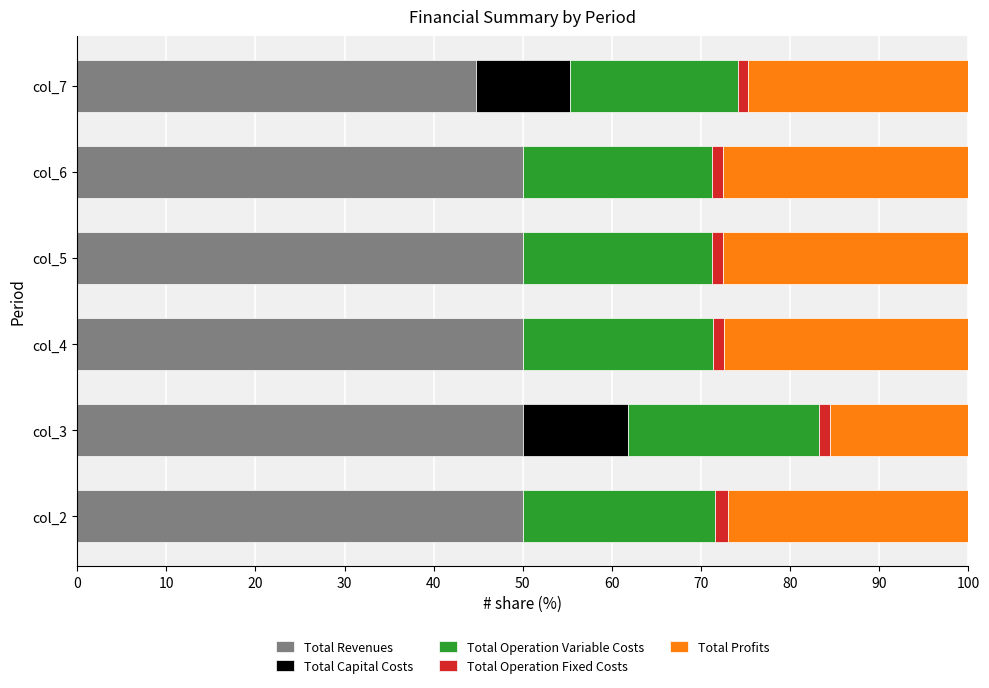

The value of Total Revenues at col_4 is 78.6. True or false?

False